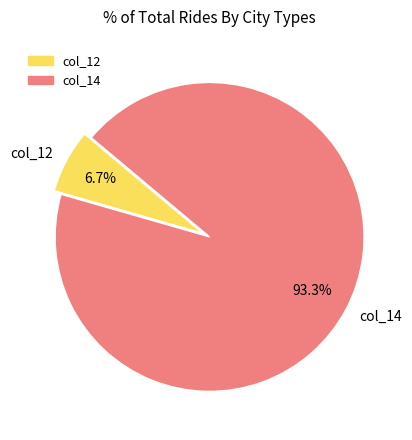

Which slice is the smallest?

col_12